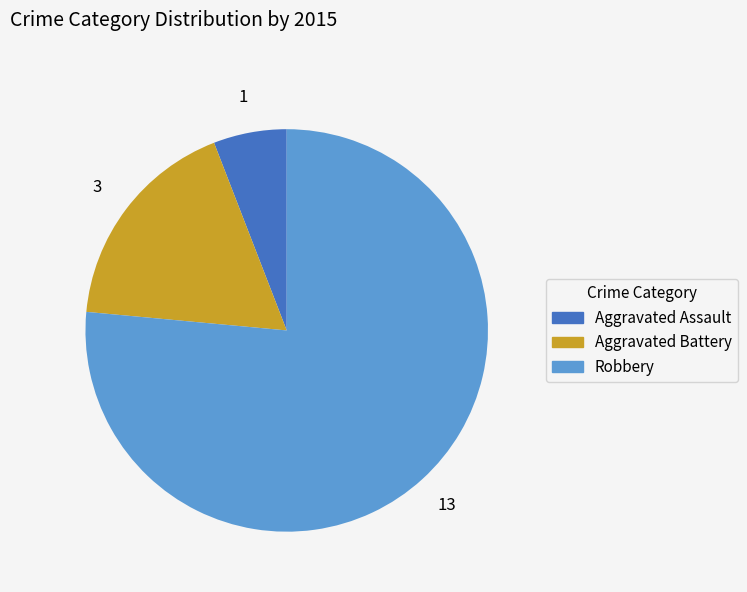

Is the sum of Robbery and Aggravated Assault greater than half?

Yes